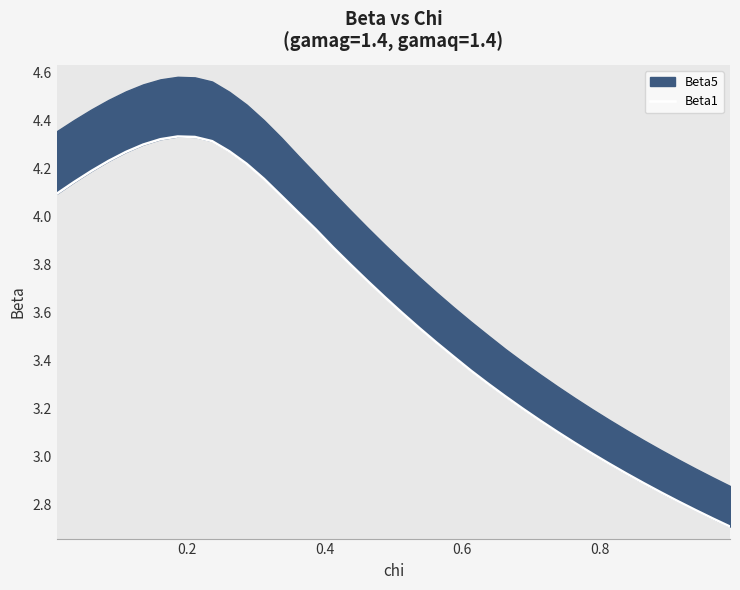

How many data points are above 3?

32